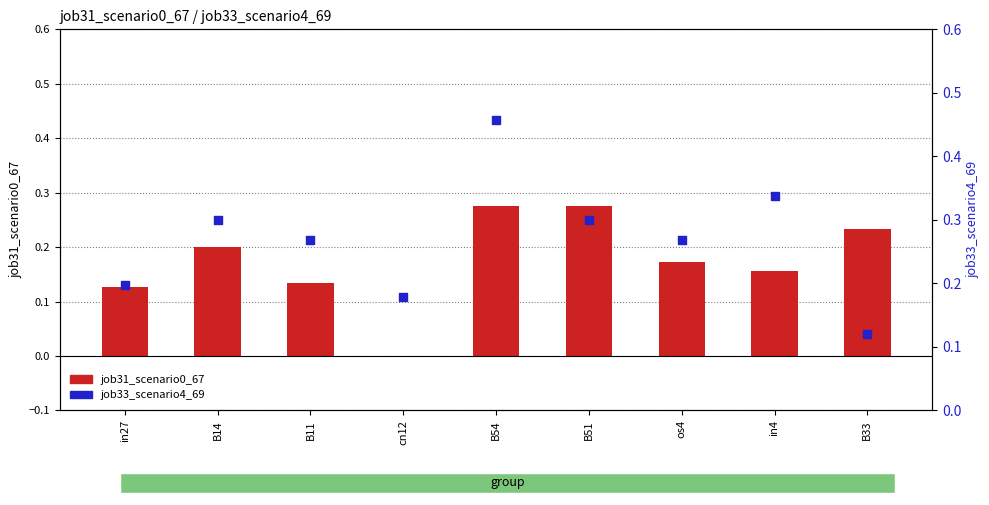

Which series contains the lowest Y value?

job31_scenario0_67